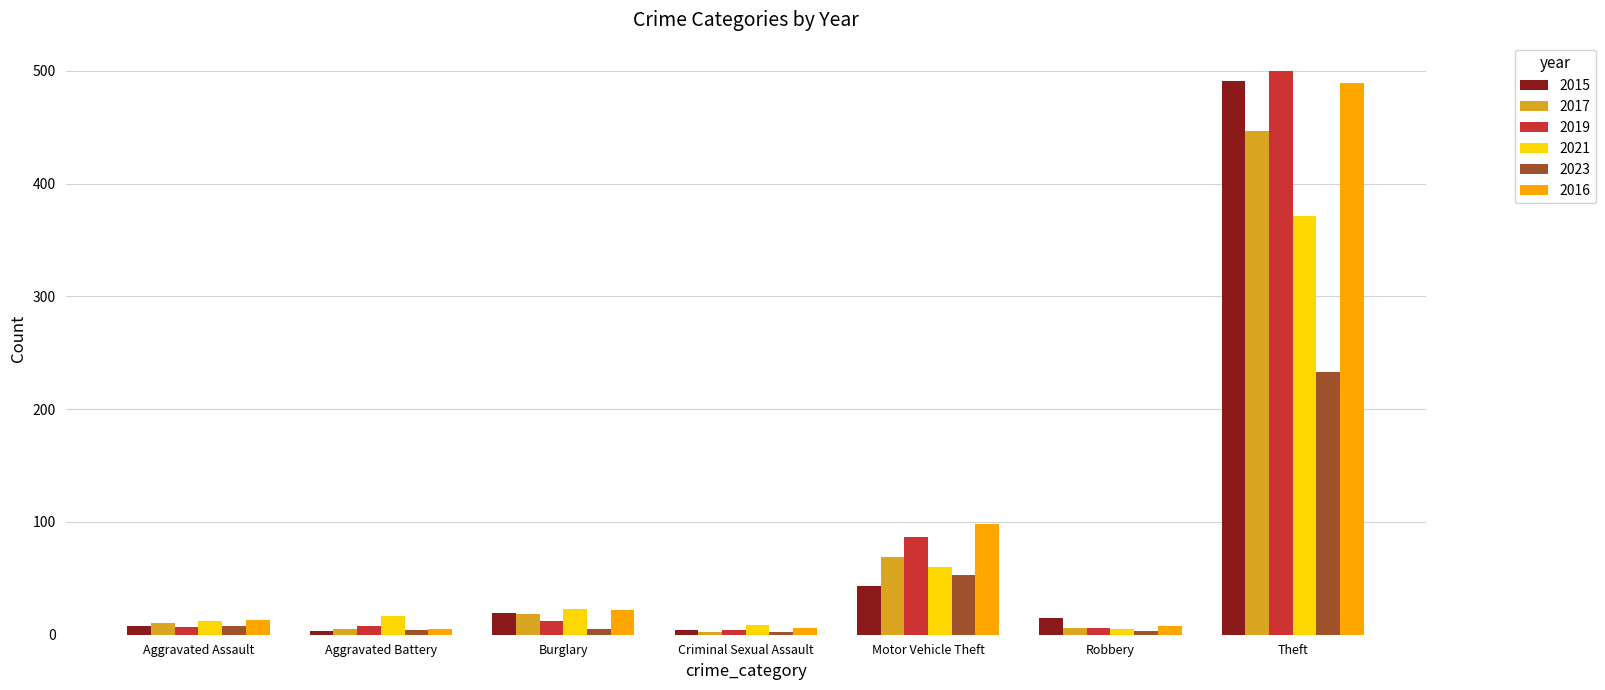

What is the difference between the highest and lowest values at Motor Vehicle Theft?

55